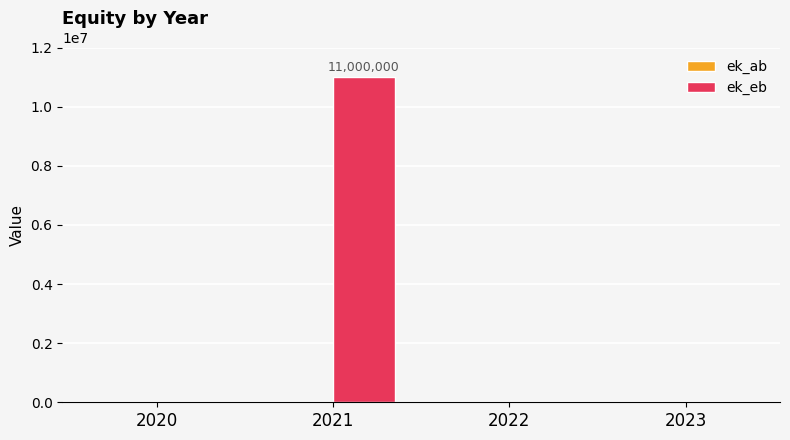

What is the change in value from 2020 to 2021?

+11000000